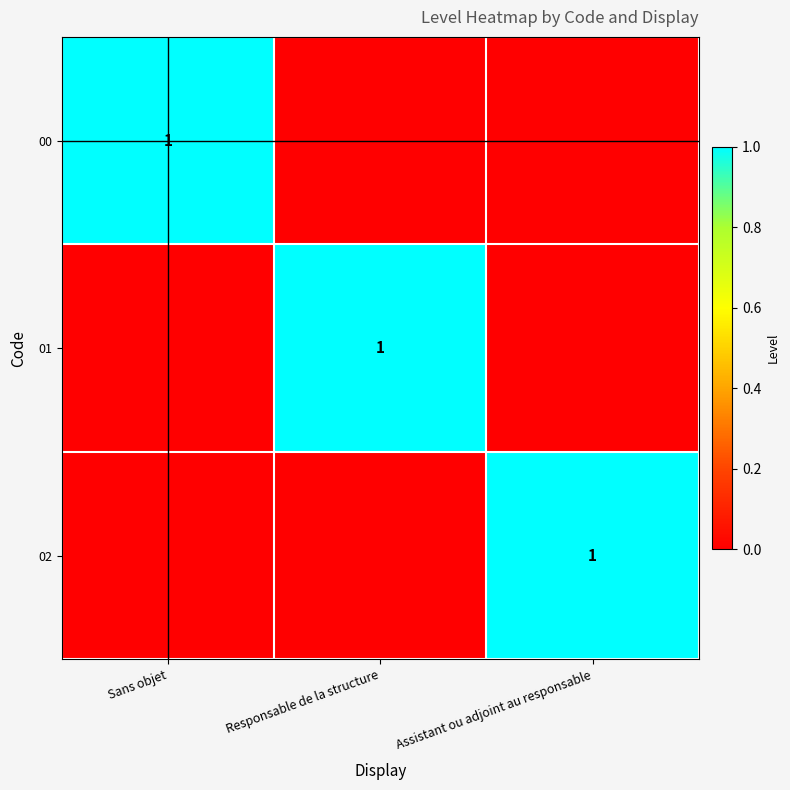

The value of 01 at Responsable de la structure is 0. True or false?

False